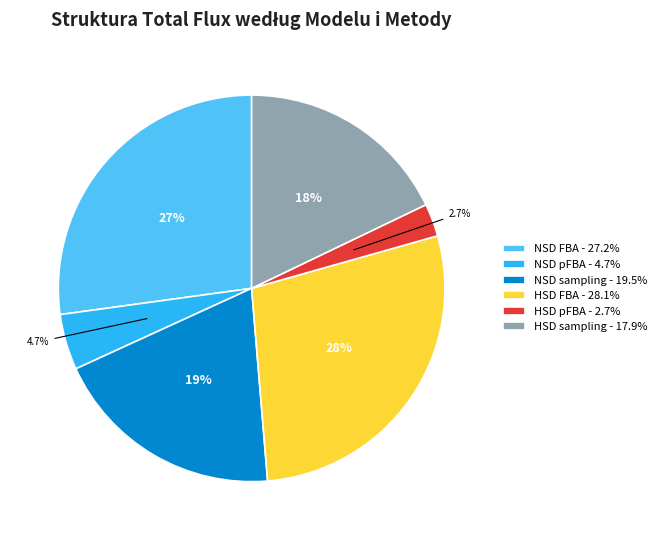

Rank the categories by value from lowest to highest.

HSD pFBA, NSD pFBA, HSD sampling, NSD sampling, NSD FBA, HSD FBA